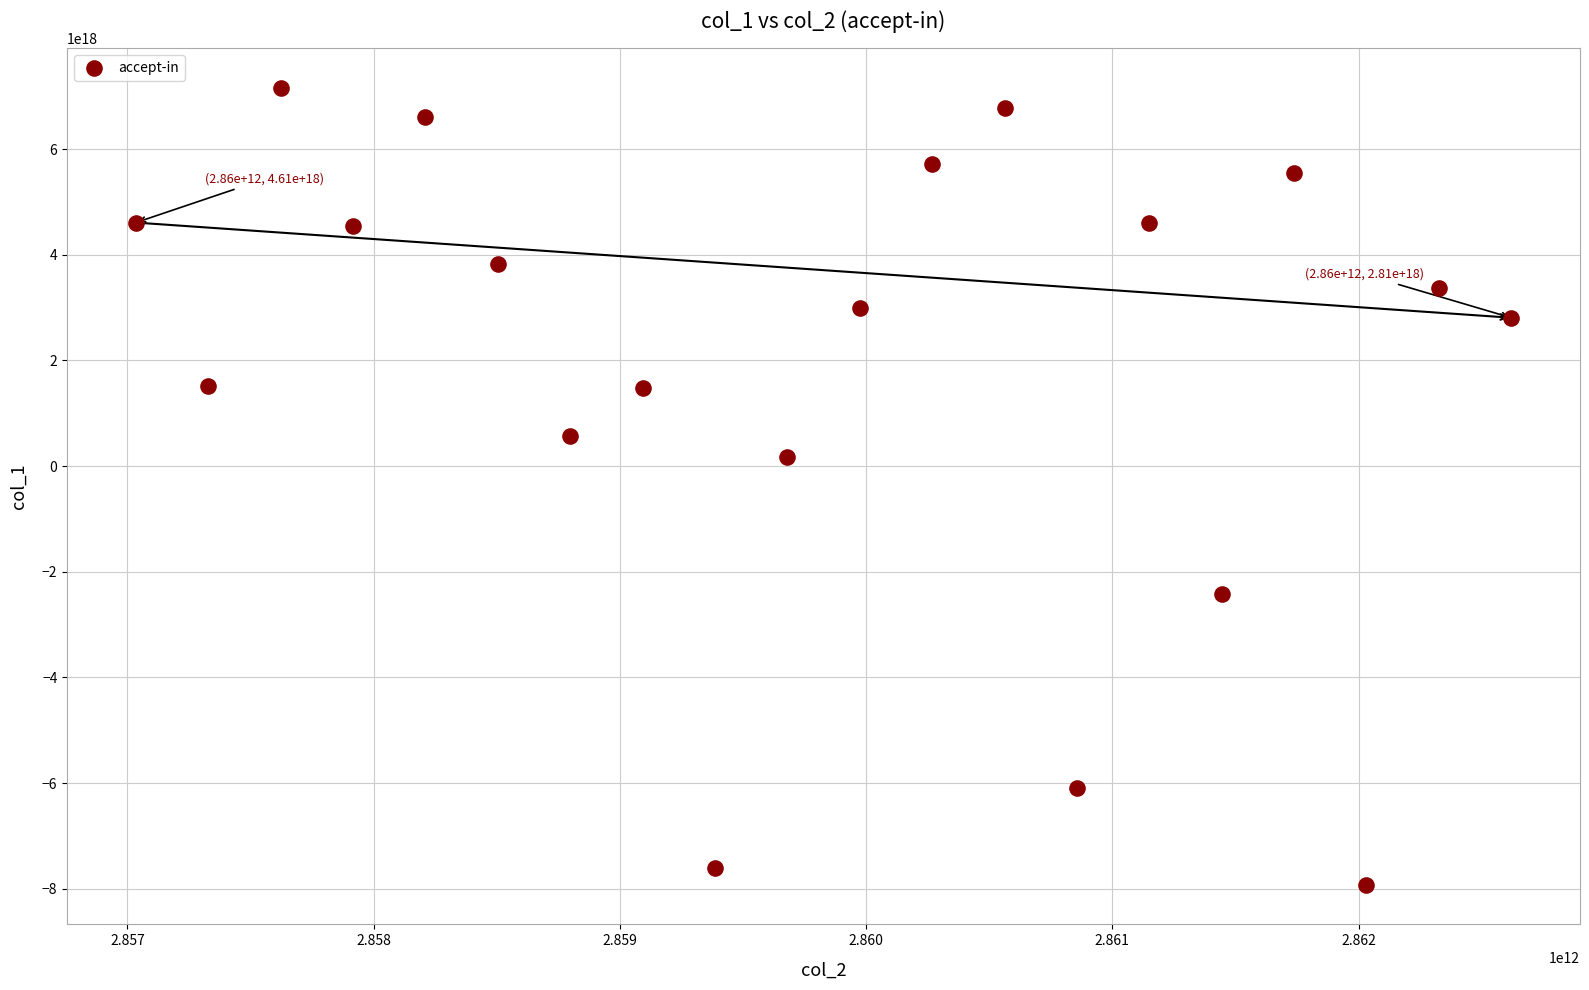

What is the range of X values (max minus min)?

5585953102